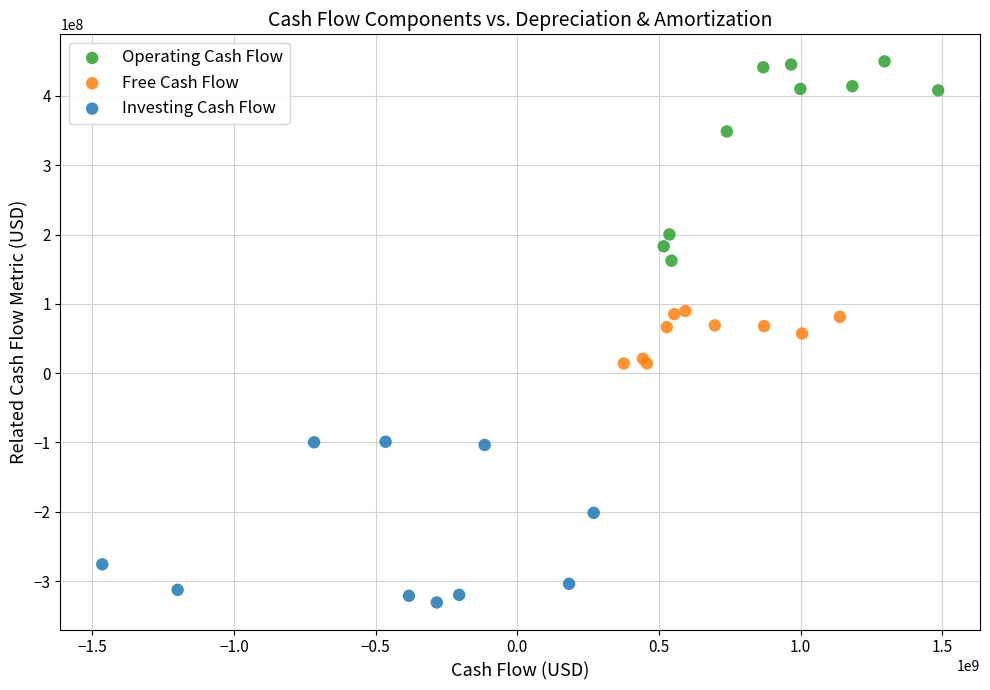

Which series reaches the minimum Y coordinate?

Investing Cash Flow